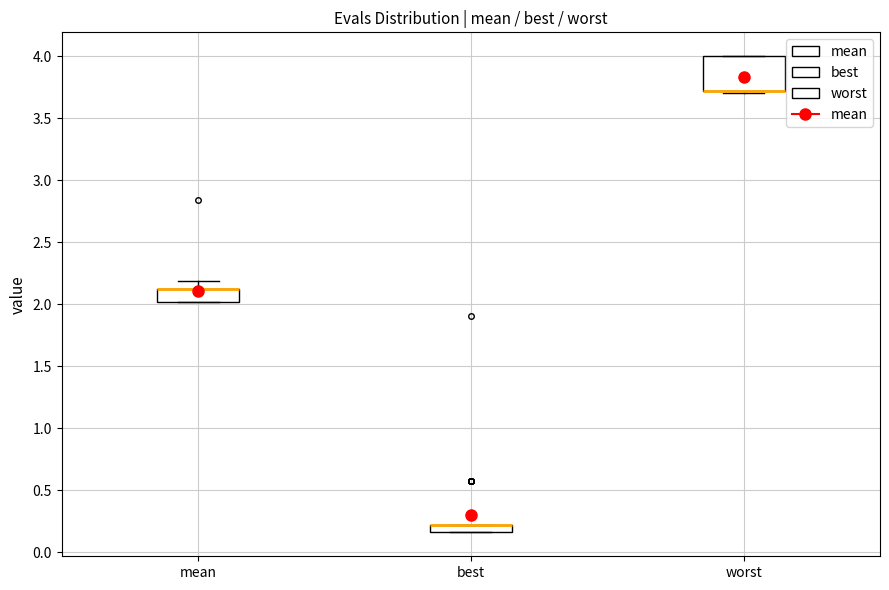

Where is the lower edge of the box for mean on the y-axis? The values are not printed on the chart, so give them approximately, as read against the axis.

2.00